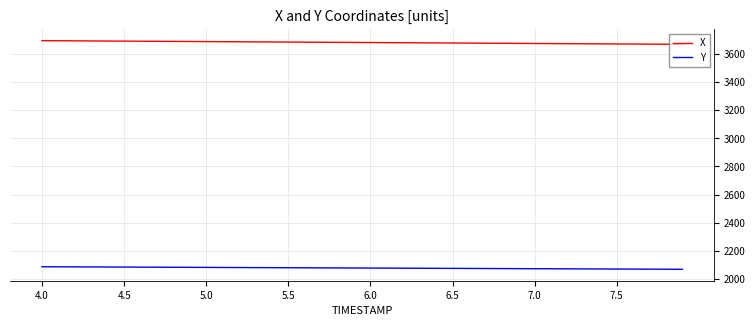

List the series in order of their peak value, lowest first.

Y, X